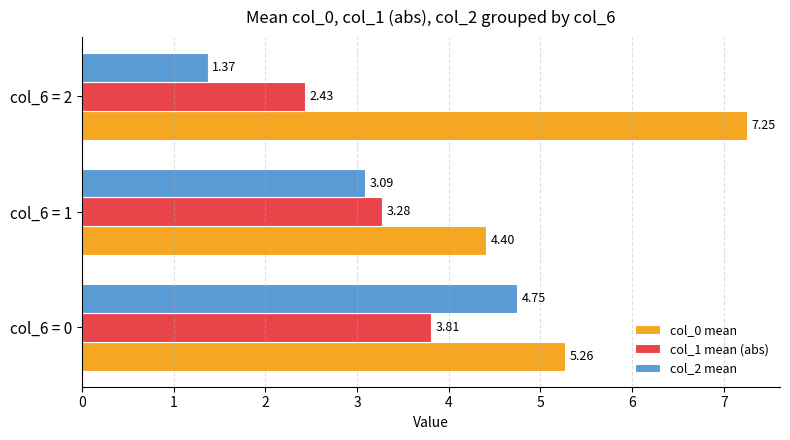

Rank the series by their maximum value, from highest to lowest.

col_0 mean, col_2 mean, col_1 mean (abs)